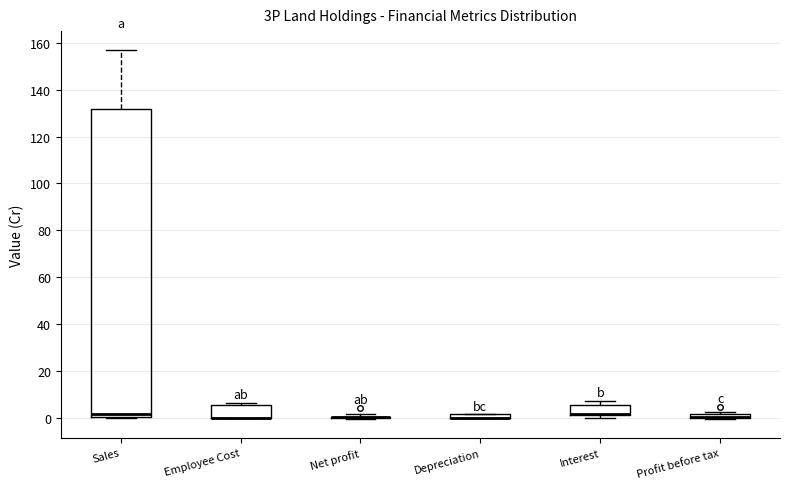

Where is the upper edge of the box for Employee Cost on the y-axis? The values are not printed on the chart, so give them approximately, as read against the axis.

6